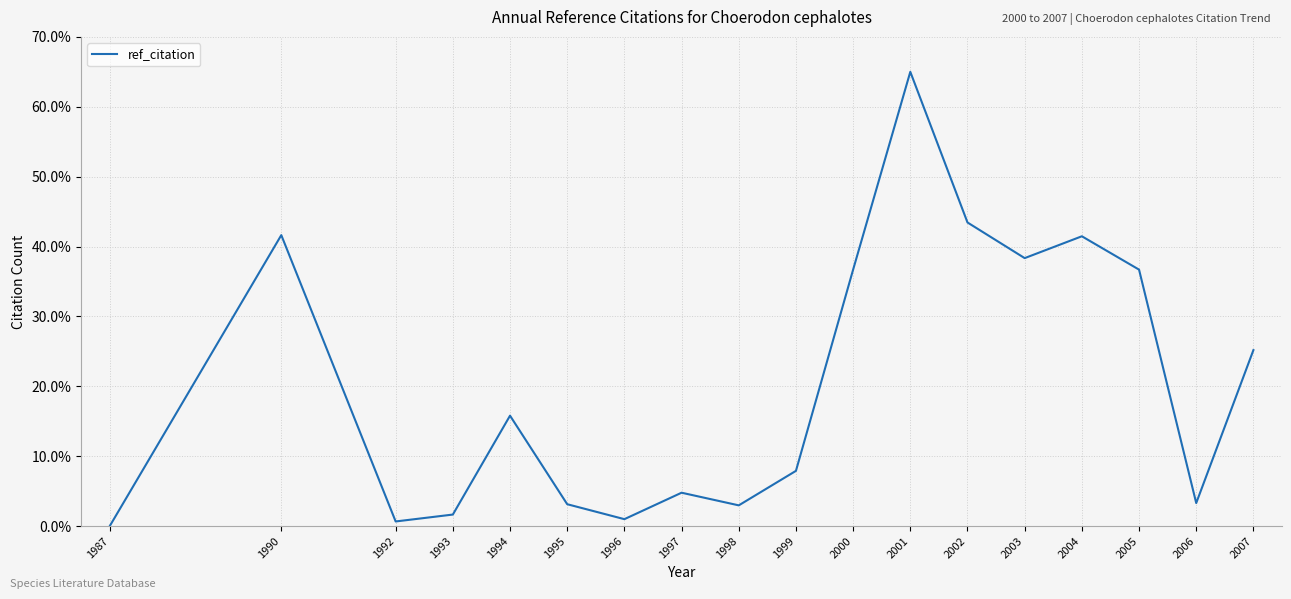

Where does the data first go above 15?

1990